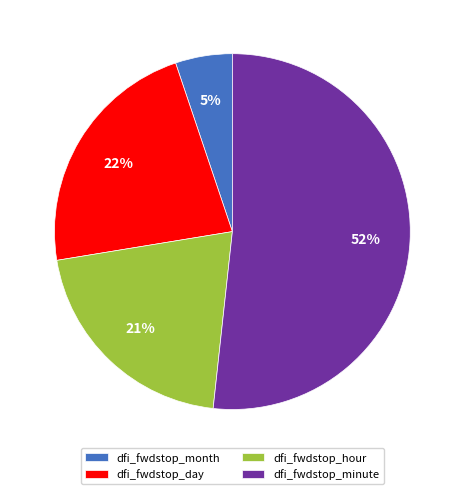

Is it true that dfi_fwdstop_hour is 21% of the pie?

True